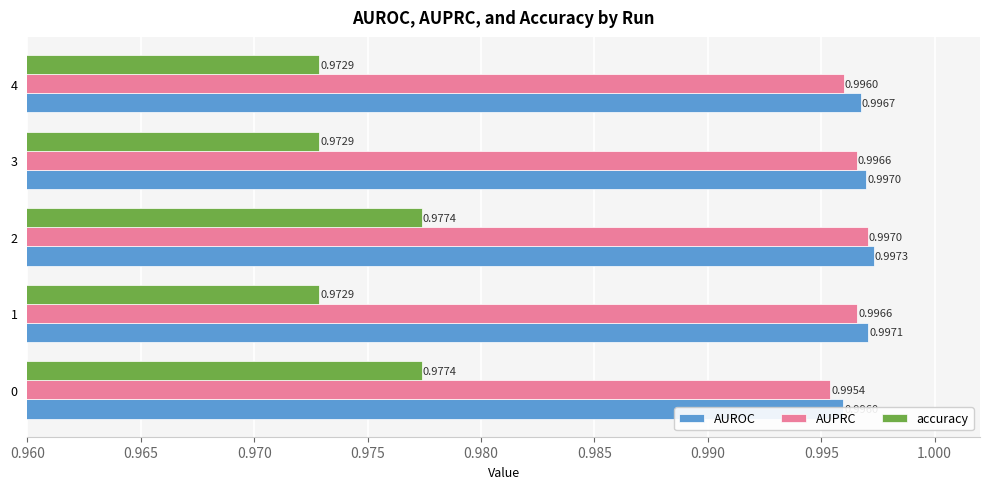

Read the AUROC value at 1.

1.0